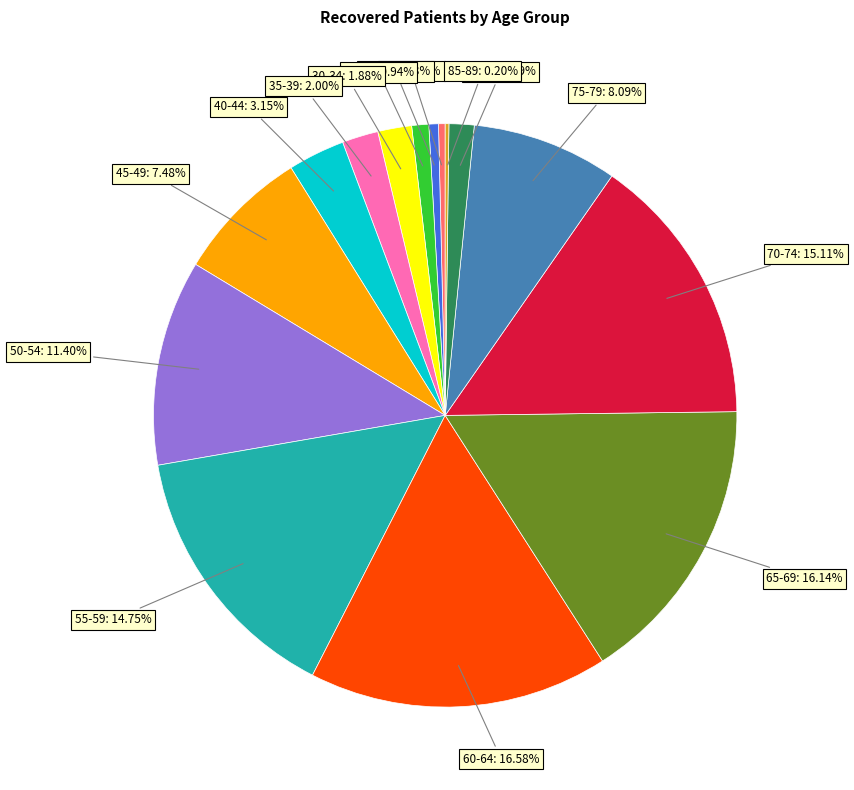

Is there any slice that represents more than half of the pie?

No